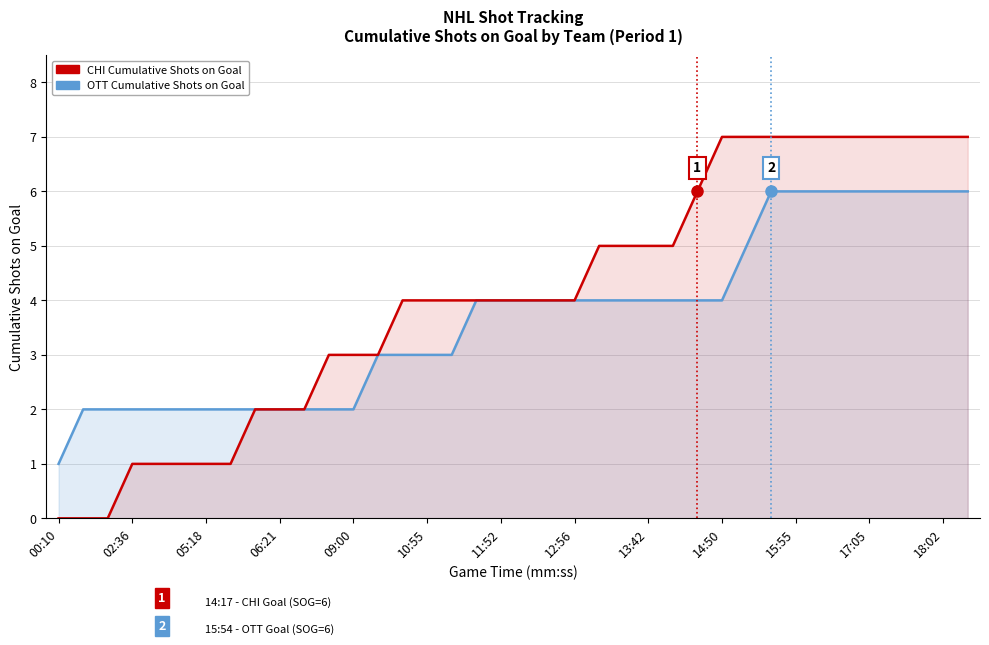

True or false: CHI Cumulative Shots on Goal and OTT Cumulative Shots on Goal cross at least once.

False